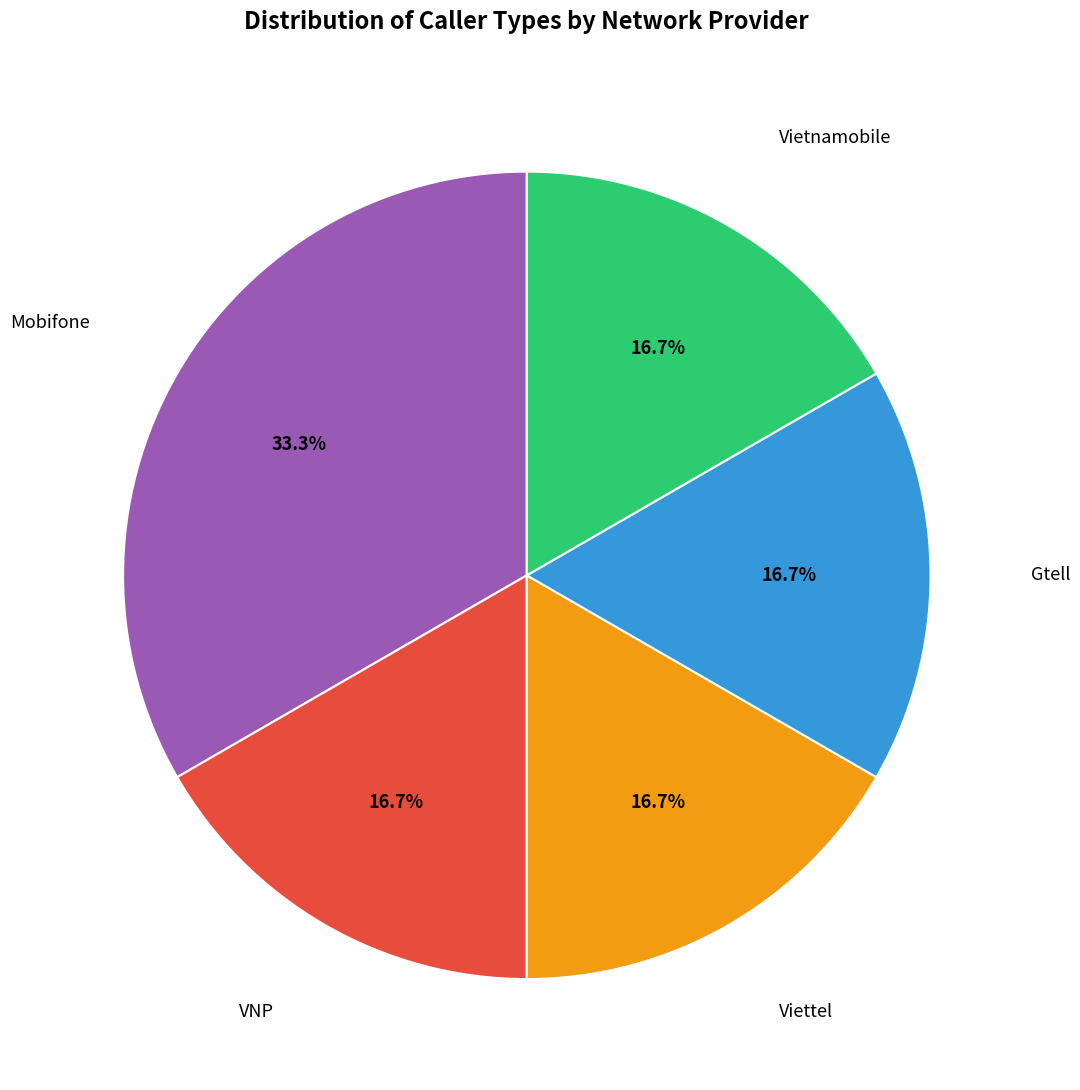

Does any single category account for the majority?

No